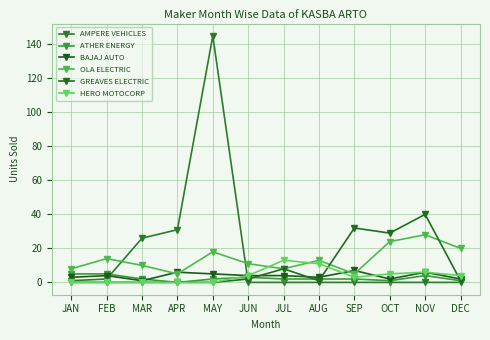

At which category is the sum across all series the highest?

MAY